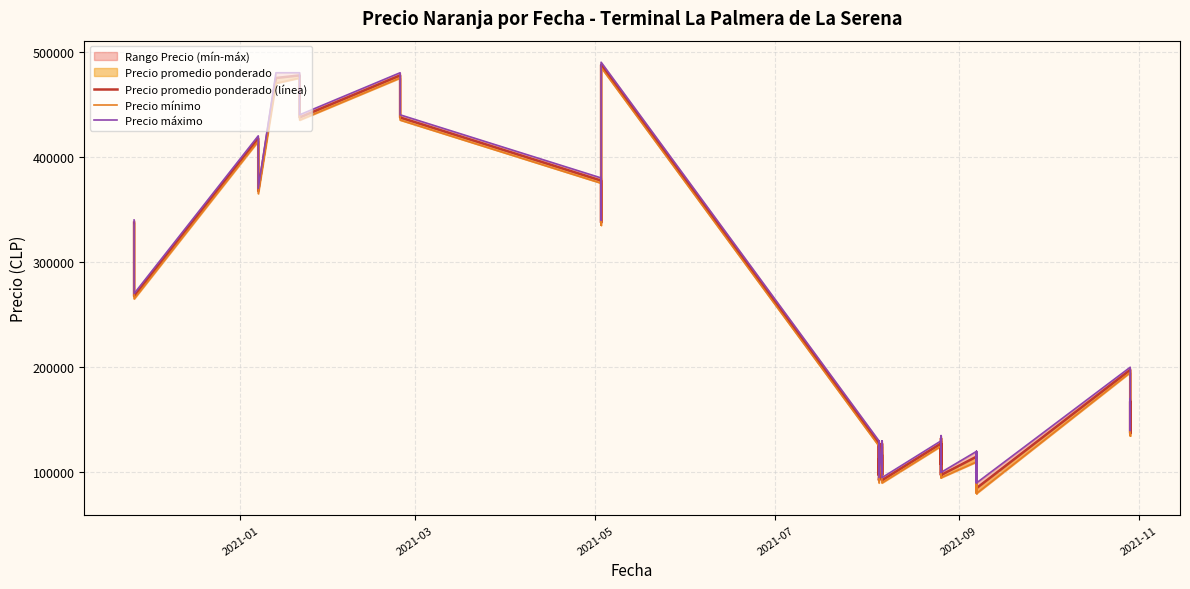

Is the value of Precio mínimo at 23 greater than the value of Precio máximo at 15?

No